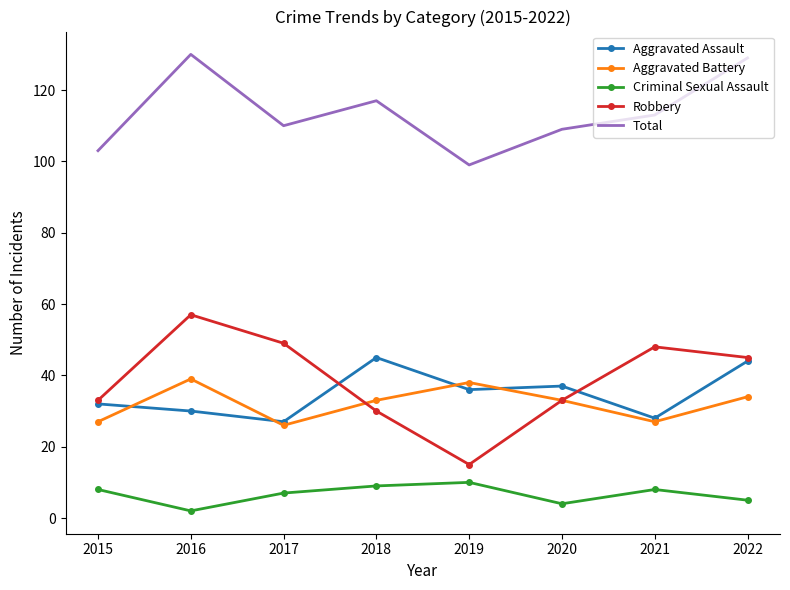

At how many categories does at least one series exceed 16?

8